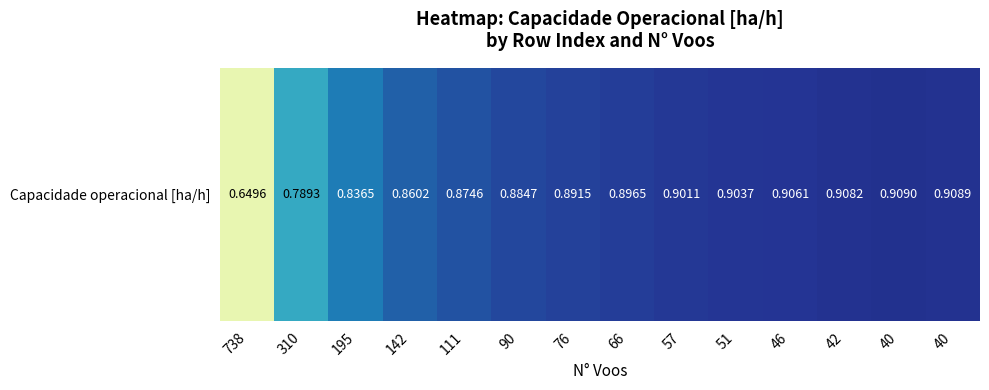

Count the values in the range 0 to 1.

14